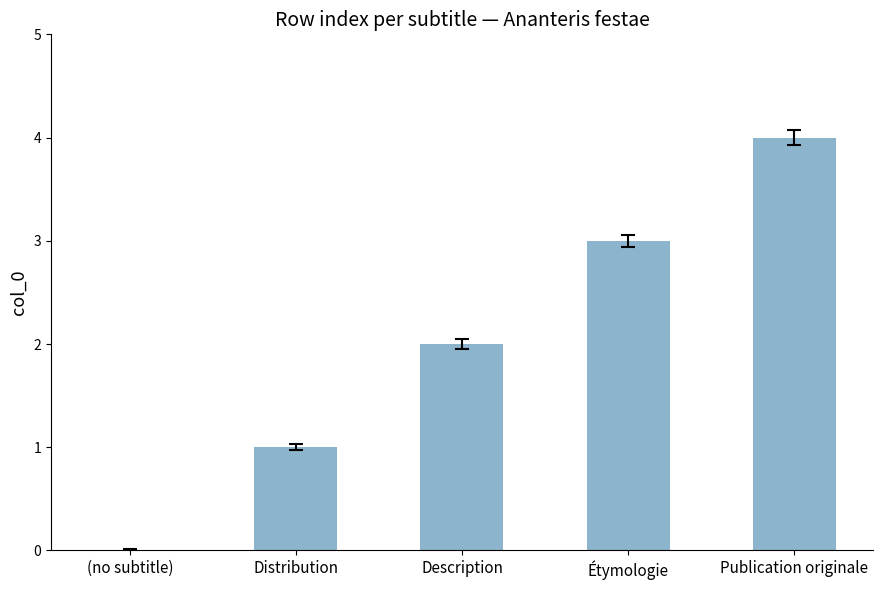

What is the sum of the values at (no subtitle) and Publication originale?

4